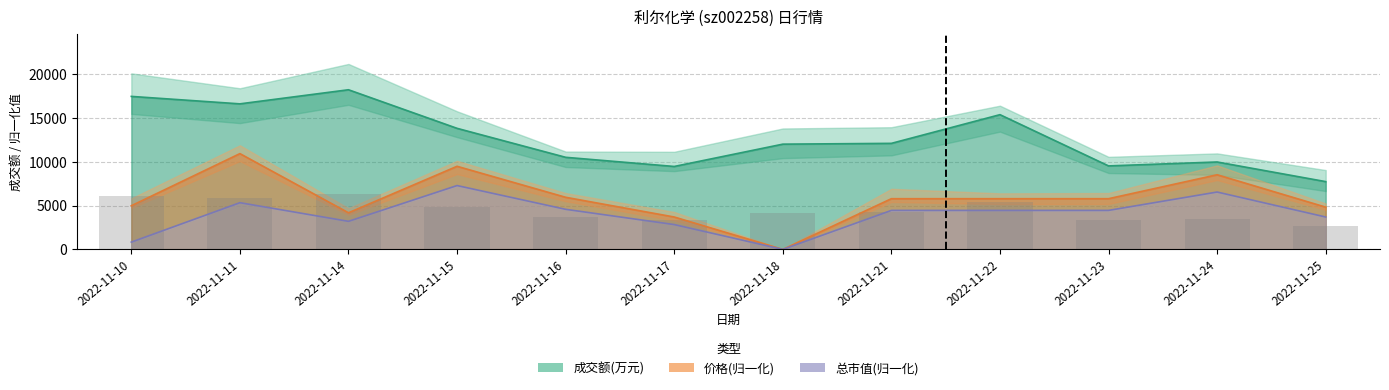

What is the average value of the 成交额(万元) series?

12739.5